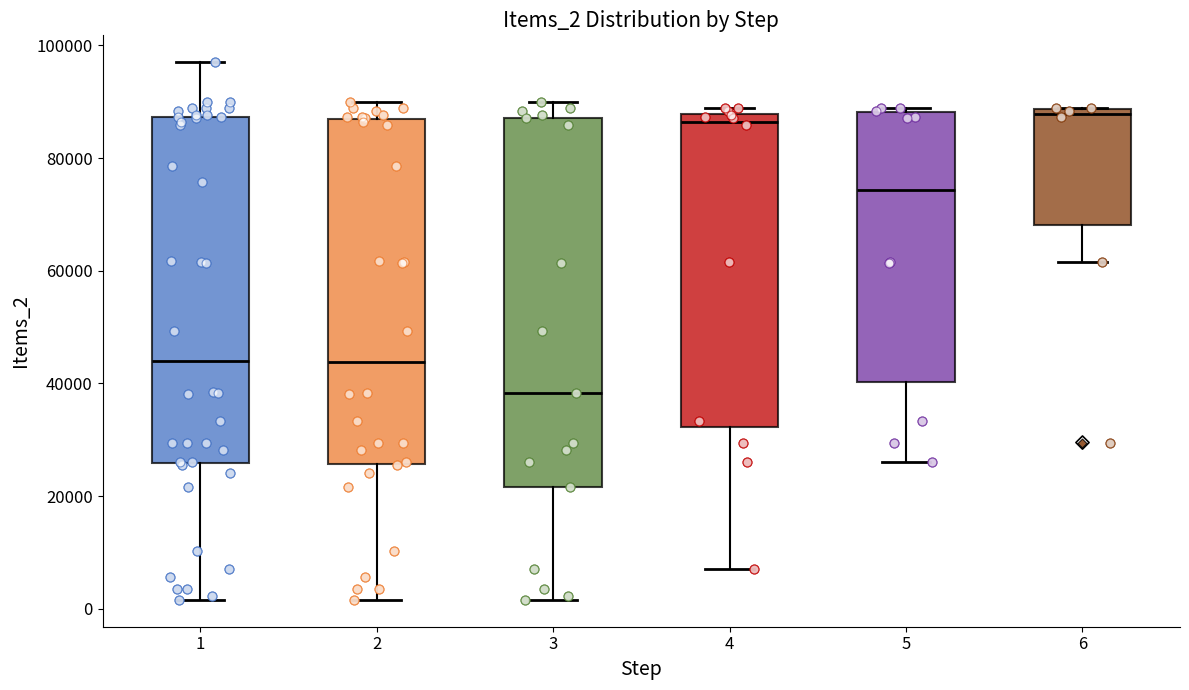

Which box is the tallest, from its lower edge to its upper edge?

3